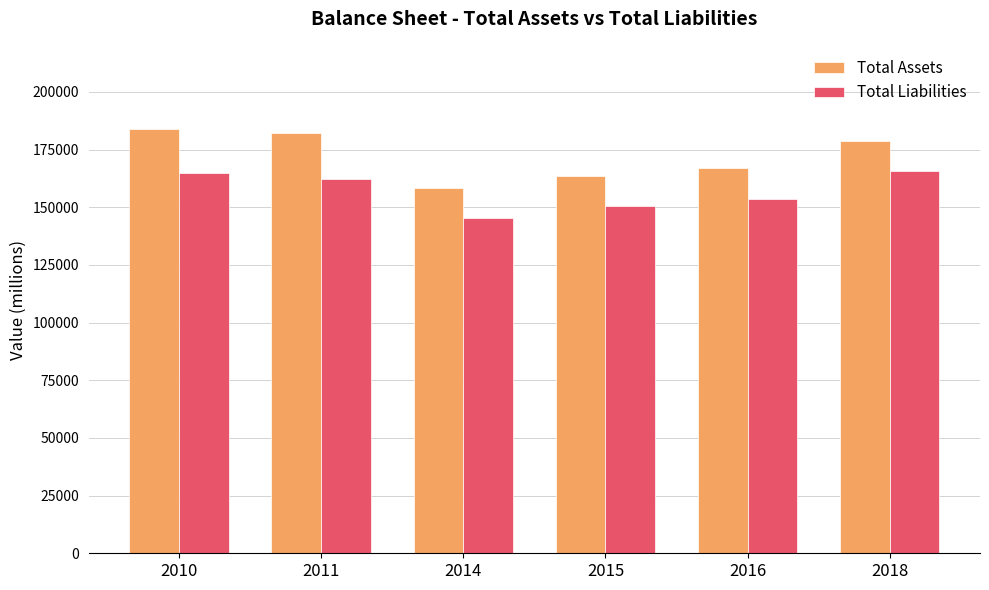

How many data points in Total Assets are less than 178869?

3